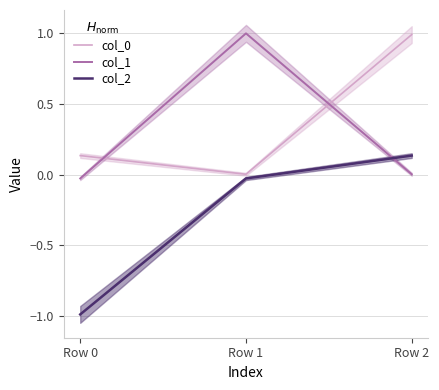

Reading right to left, what are all the values shown in this chart?

col_0: Row 2=1.0	Row 1=0.0	Row 0=0.1
col_1: Row 2=0.0	Row 1=1.0	Row 0=-0.0
col_2: Row 2=0.1	Row 1=-0.0	Row 0=-1.0